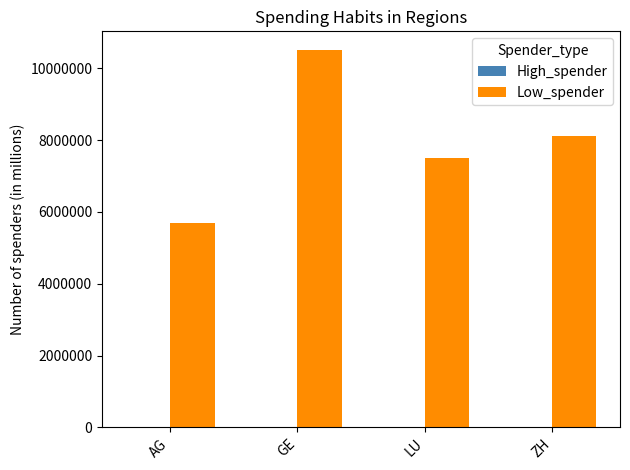

Which series changed the most between GE and LU?

Low_spender